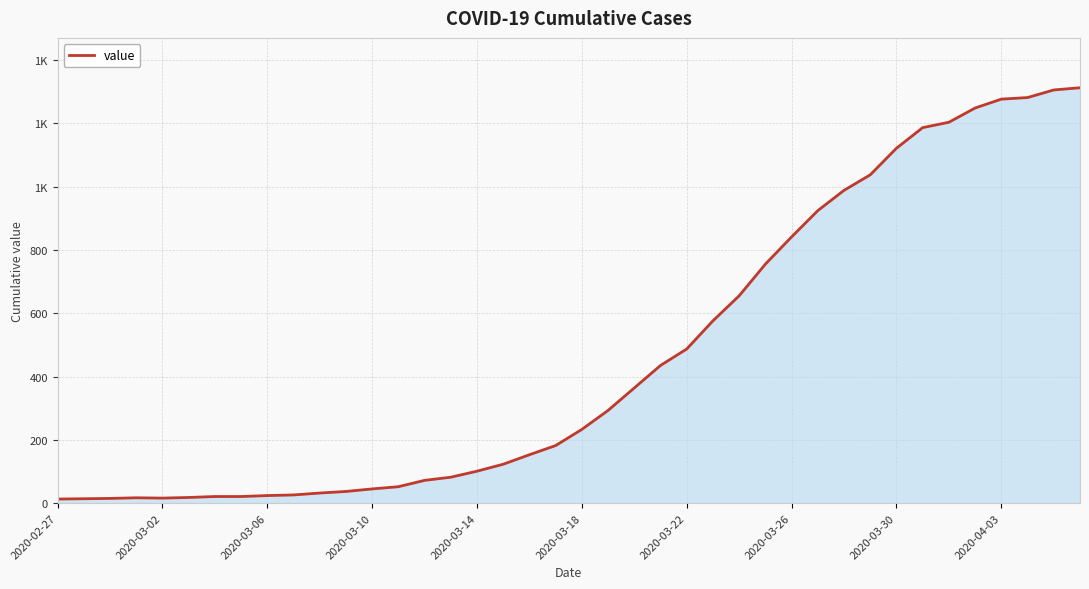

Does the chart have visible grid lines?

Yes